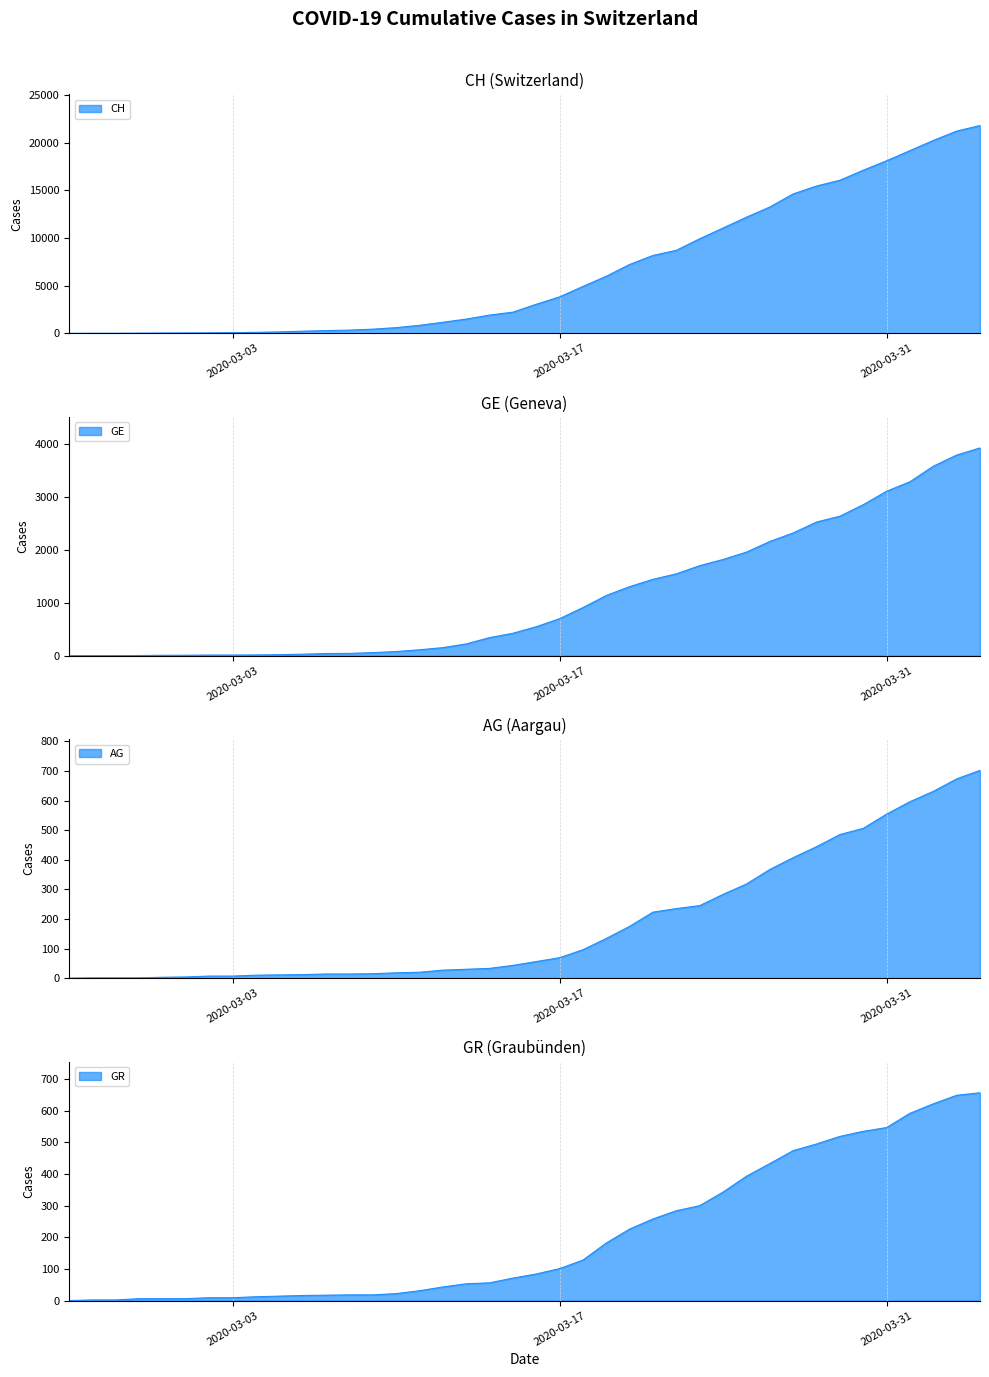

True or false: CH and GE cross at least once.

False